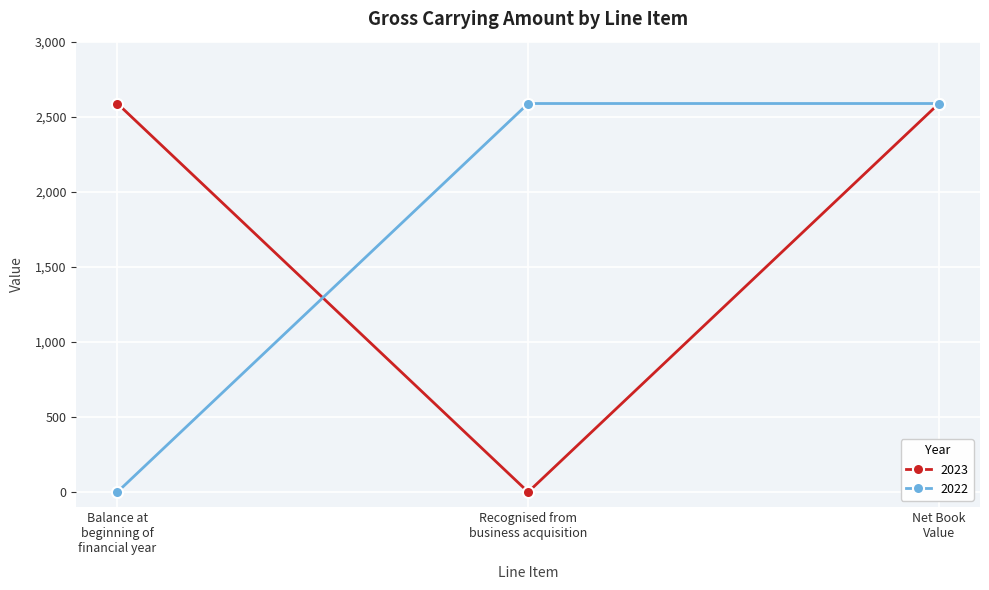

At how many categories does at least one series exceed 1987?

3